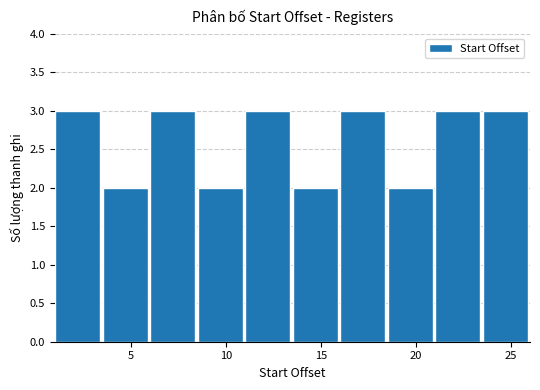

Reading left to right, transcribe this chart: for each bar, give the range it covers on the x-axis and its height. The values are not printed on the chart, so give them approximately, as read against the axis.

1.0 to 3.5: 3
3.5 to 6.0: 2
6.0 to 8.5: 3
8.5 to 11.0: 2
11.0 to 13.5: 3
13.5 to 16.0: 2
16.0 to 18.5: 3
18.5 to 21.0: 2
21.0 to 23.5: 3
23.5 to 26.0: 3